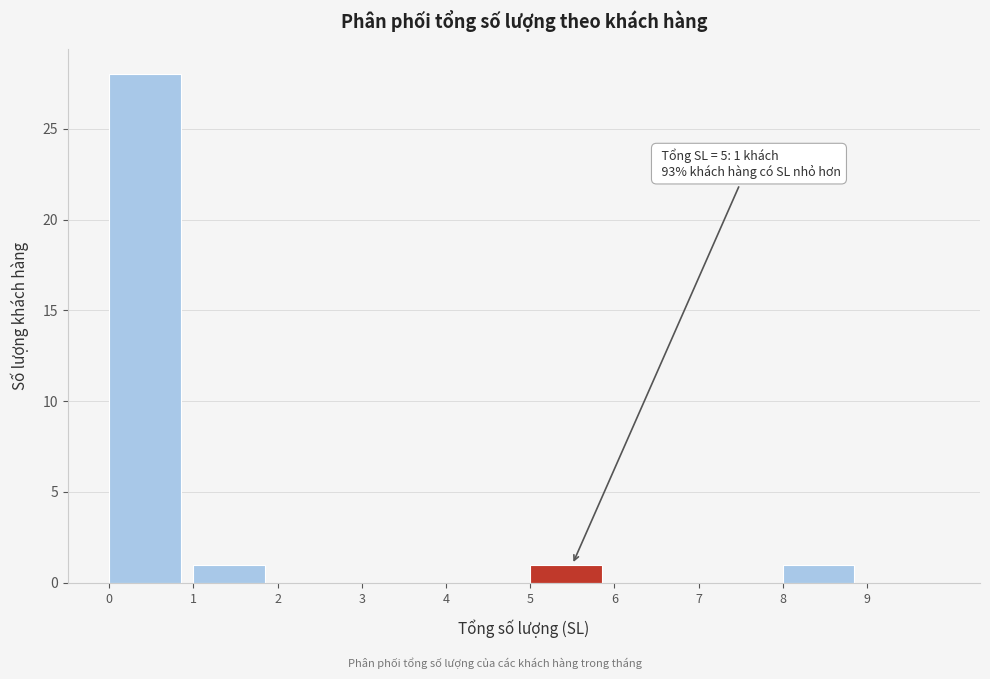

Which range on the x-axis has the tallest bar?

0 to 1